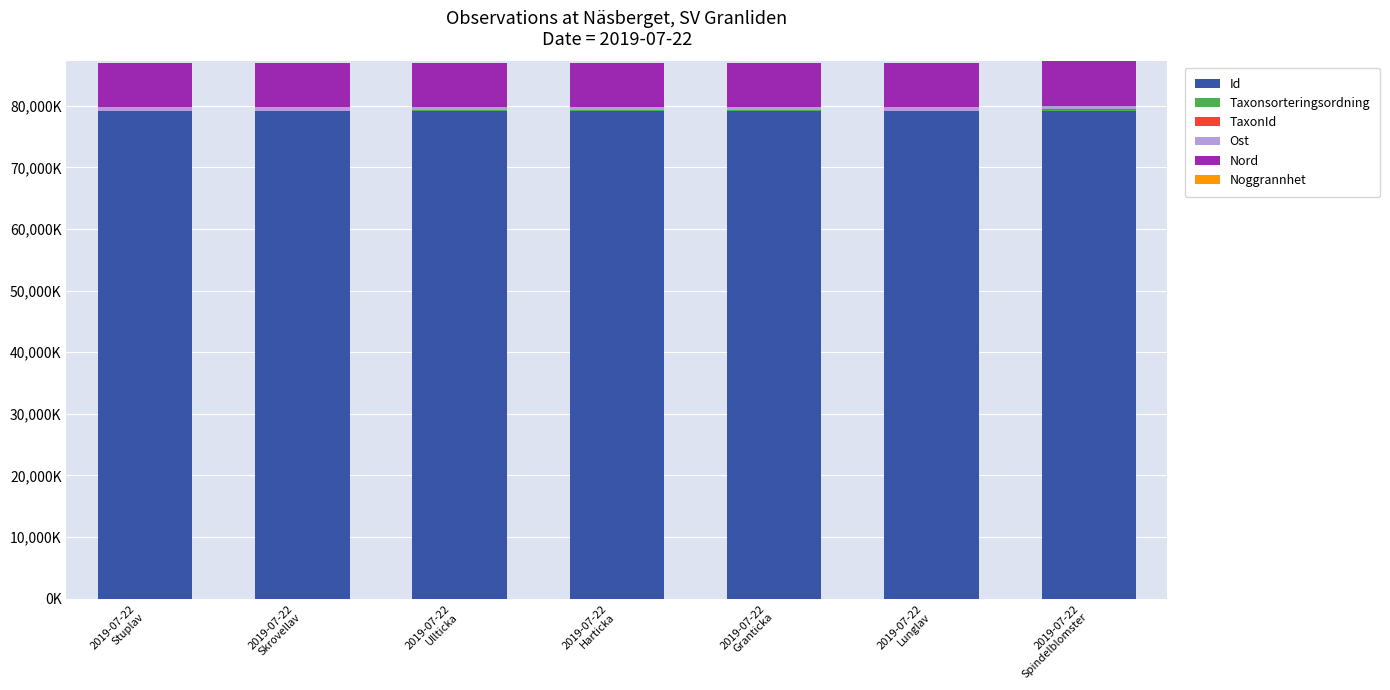

Rank the categories by Noggrannhet value from highest to lowest.

2019-07-22
Stuplav, 2019-07-22
Skrovellav, 2019-07-22
Ullticka, 2019-07-22
Harticka, 2019-07-22
Granticka, 2019-07-22
Lunglav, 2019-07-22
Spindelblomster